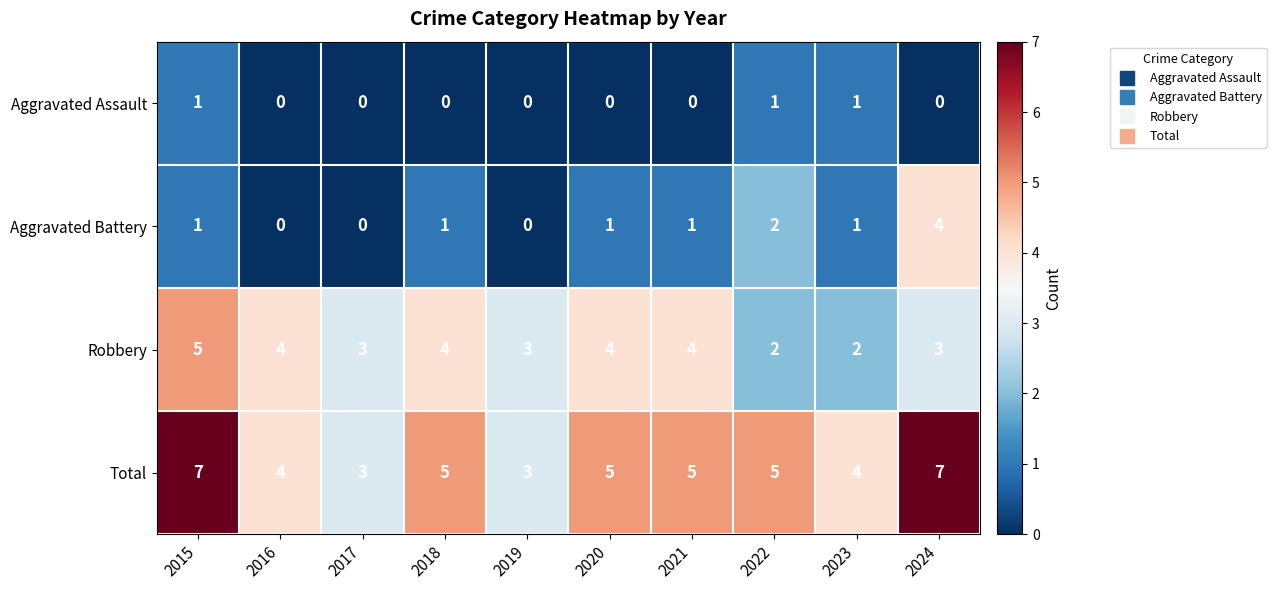

At how many categories does at least one series exceed 2?

10